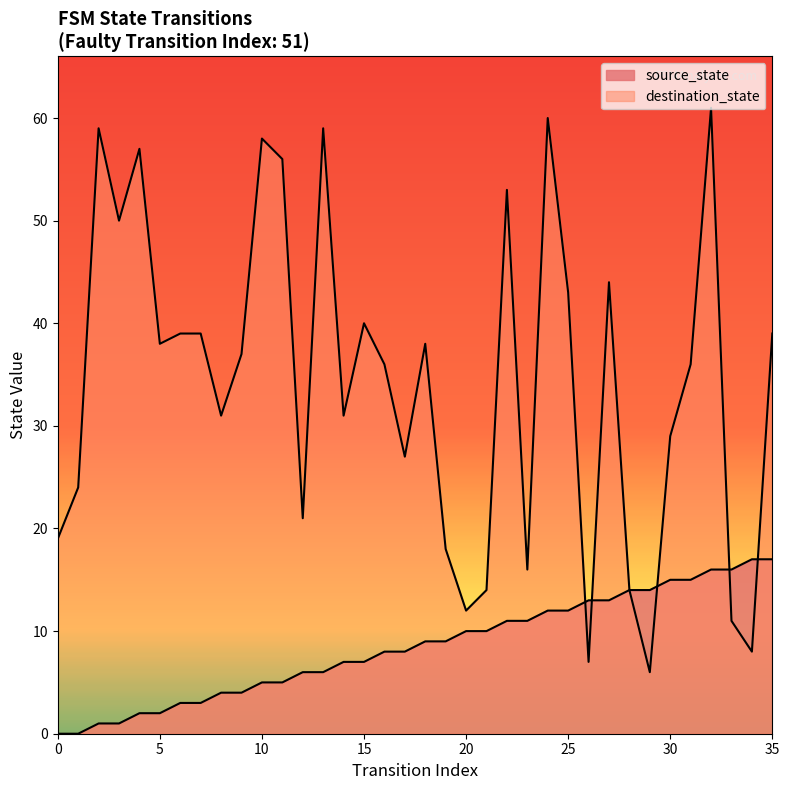

At which category is the sum across all series the highest?

32